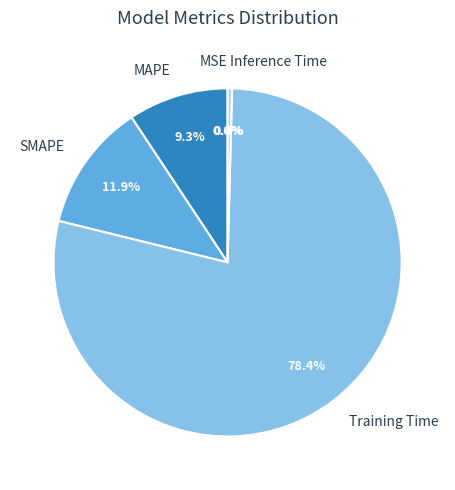

Is the sum of MSE and SMAPE greater than half?

No